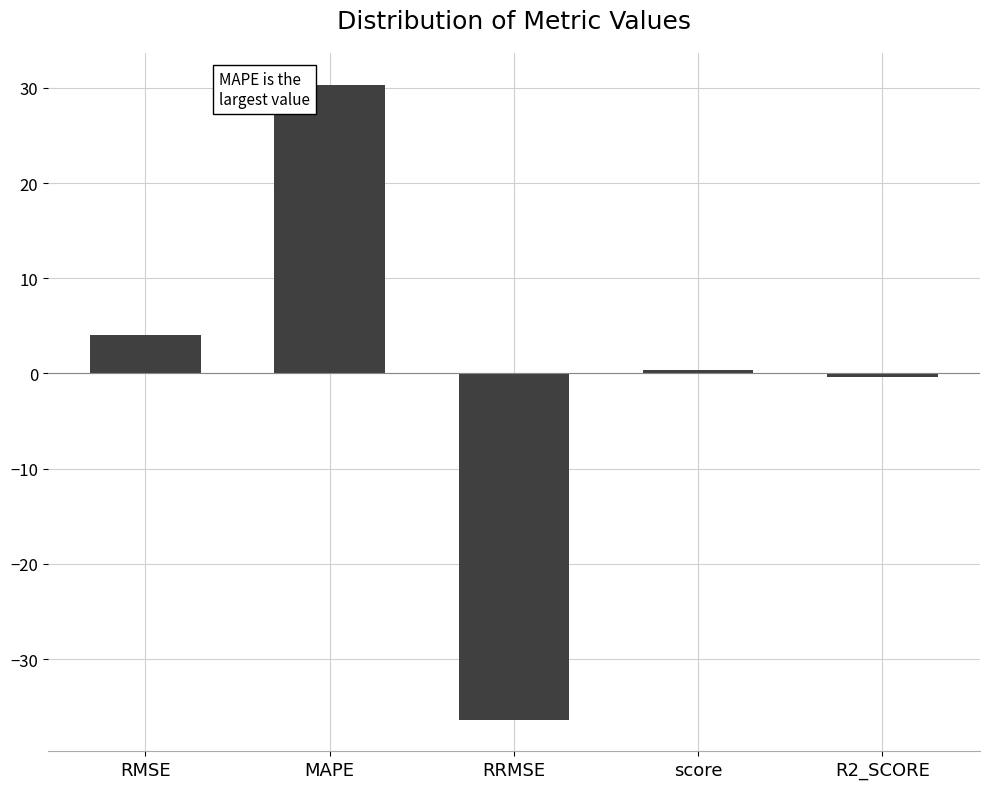

Reading left to right, transcribe all the data shown in this chart.

RMSE=4.0	MAPE=30.3	RRMSE=-36.3	score=0.4	R2_SCORE=-0.4